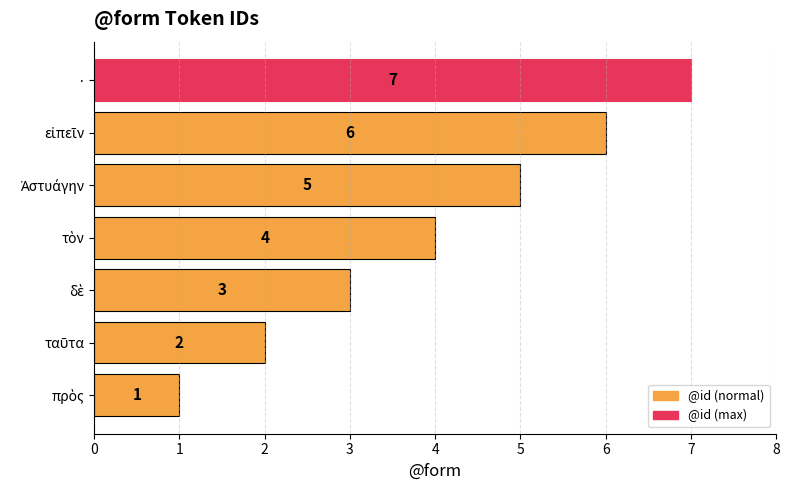

Count the number of data series in this chart.

1